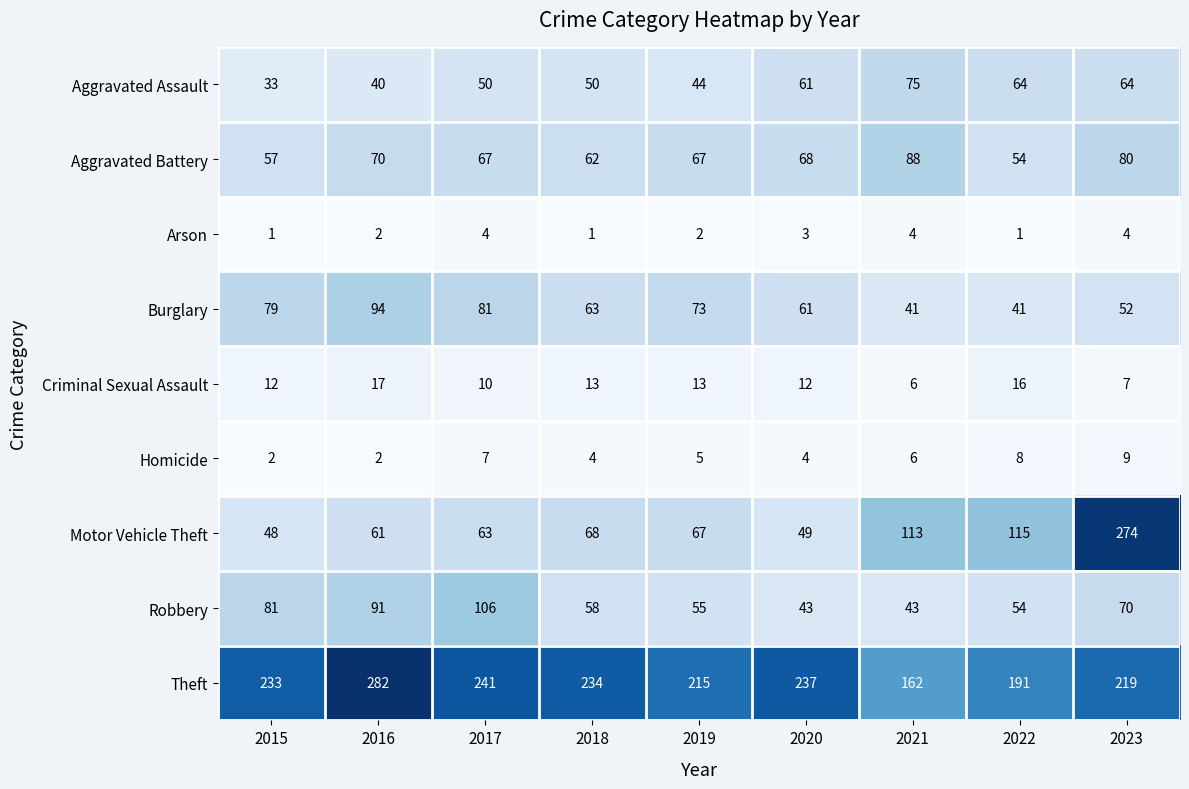

What is the difference between the maximum and minimum values in the Aggravated Battery series?

34